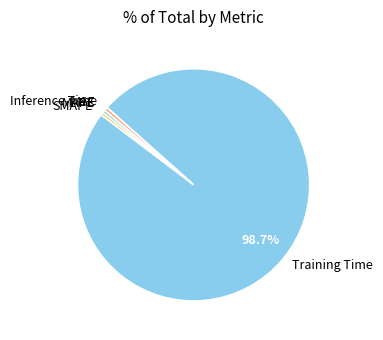

Combined, do SMAPE and MAPE account for over 50%?

No